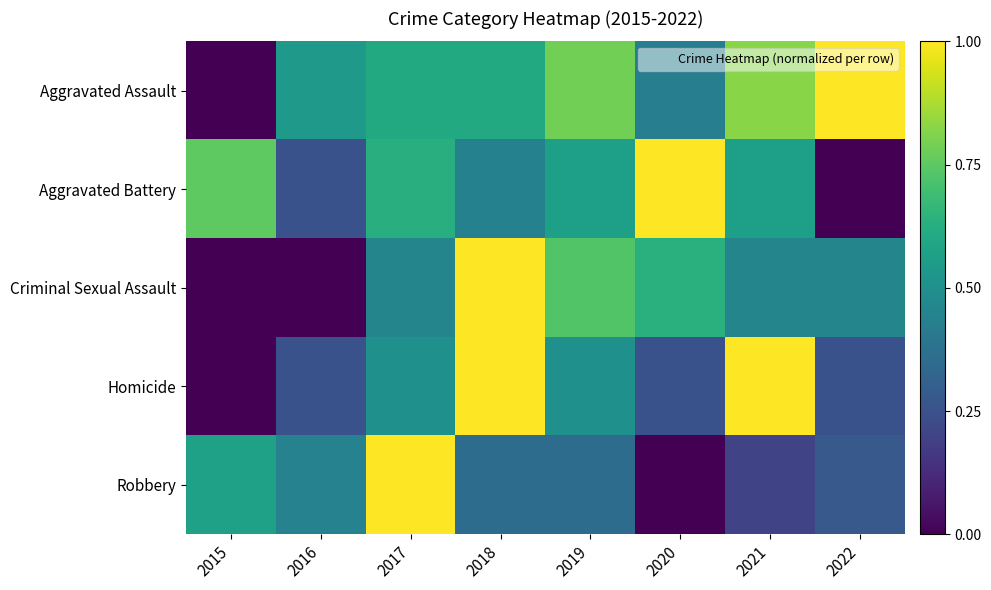

Which label corresponds to the smallest value in the chart?

2015